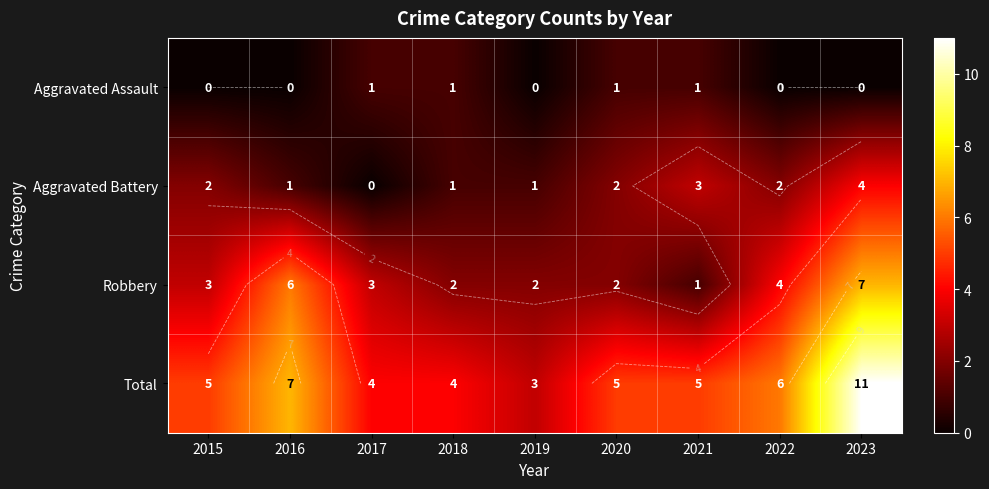

How many data points does each series have?

9